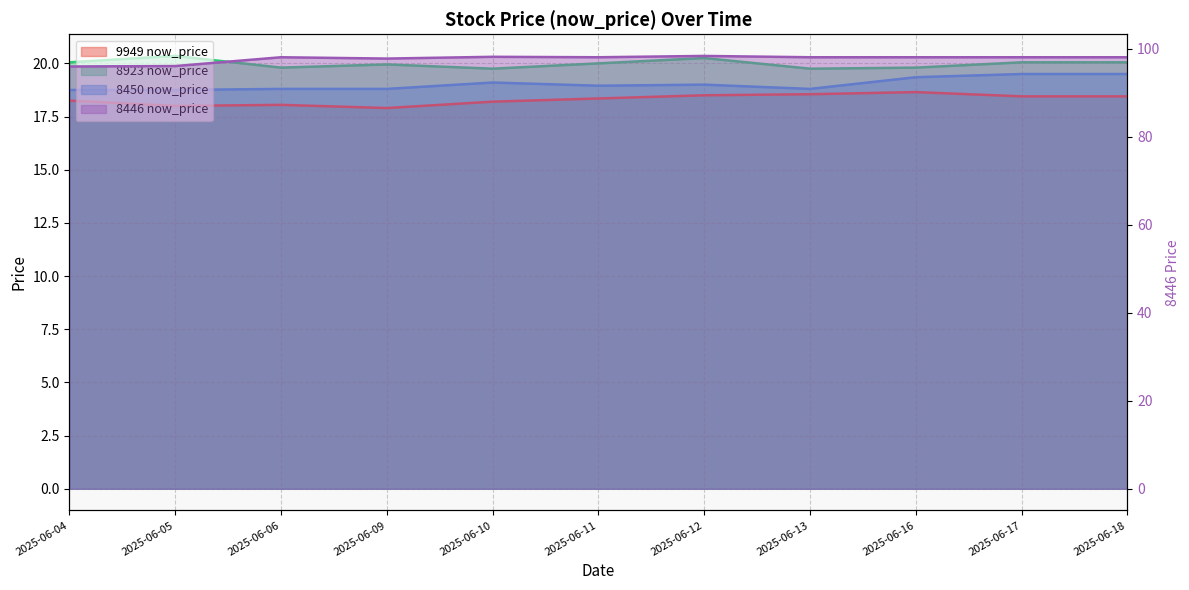

What is the difference between the 8446 now_price values at 2025-06-05 and 2025-06-16?

2.0